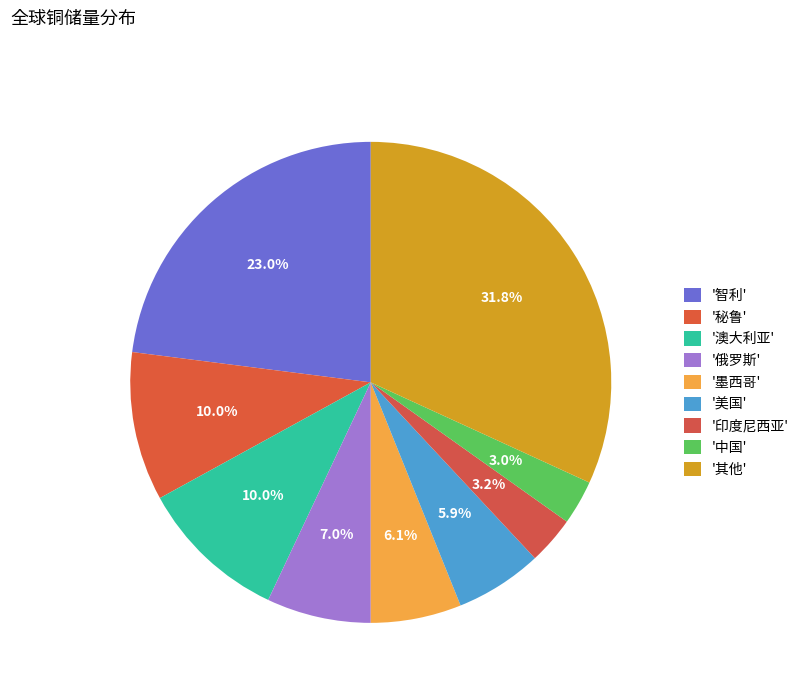

How many segments does this pie chart have?

9